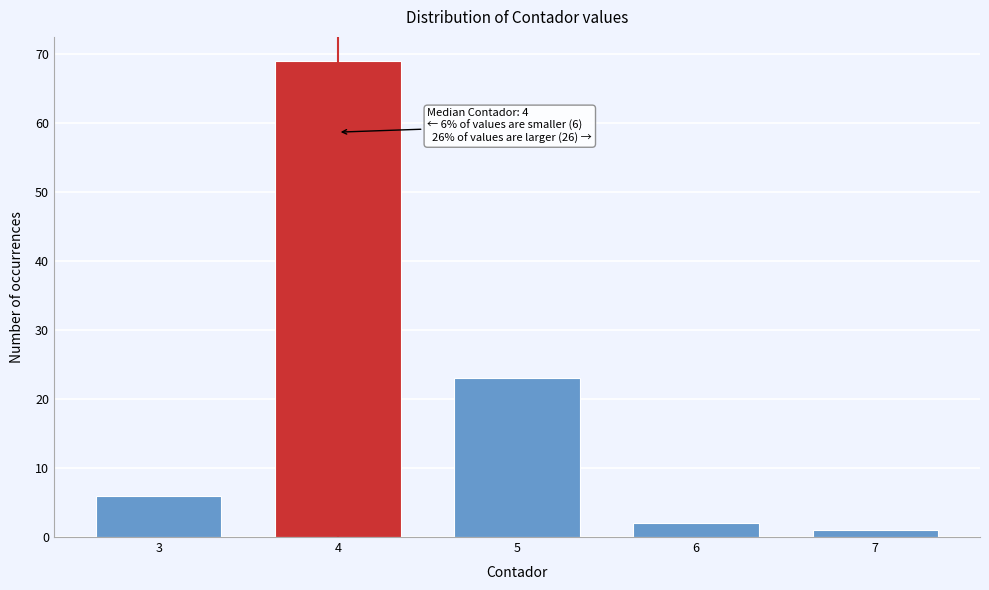

Reading right to left, what are all the values shown in this chart?

1	2	23	69	6